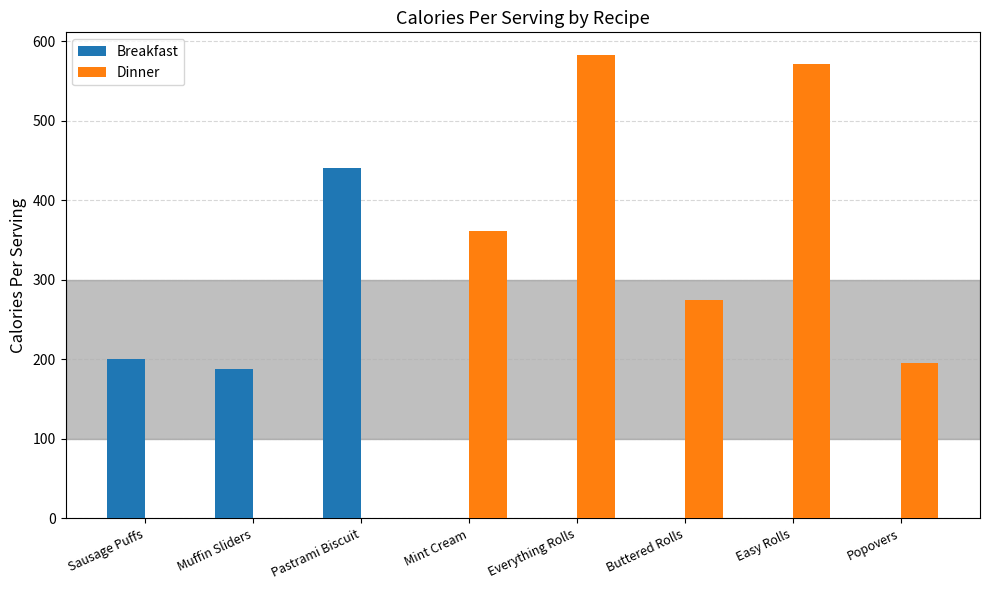

Which category has the highest value in the Breakfast series?

Pastrami Biscuit